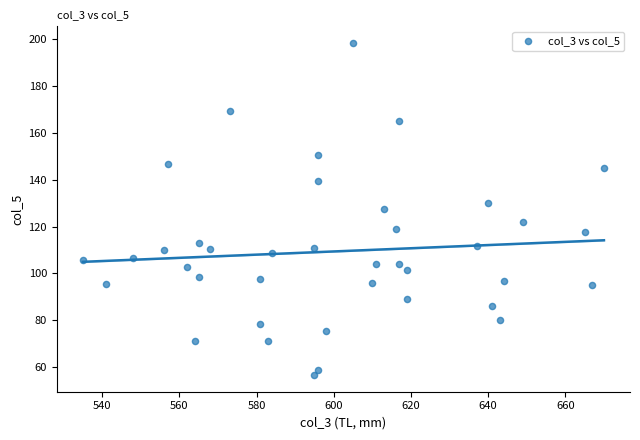

What is the range of X values (max minus min)?

135.0